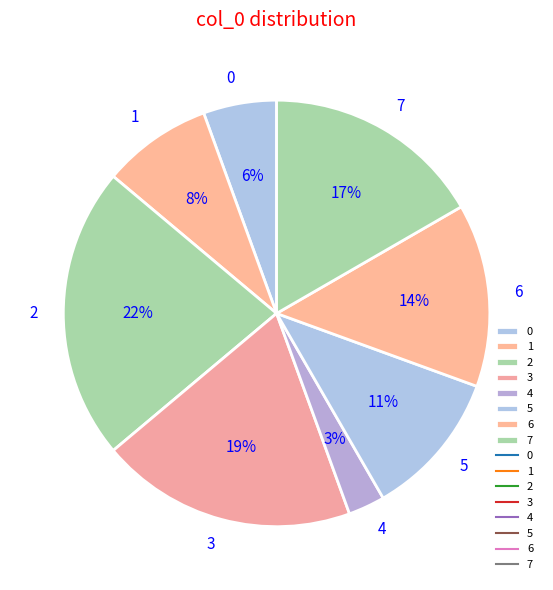

To the nearest percent, what percentage of the pie is 6?

14%